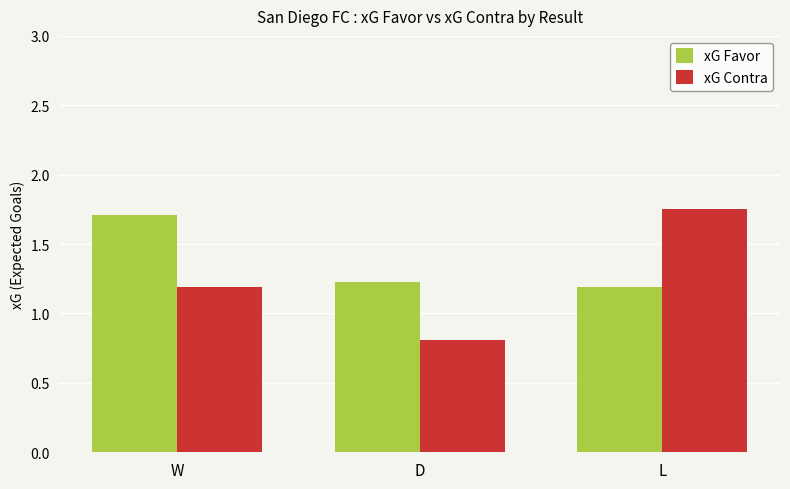

Is the value of xG Contra at D greater than the value of xG Favor at W?

No